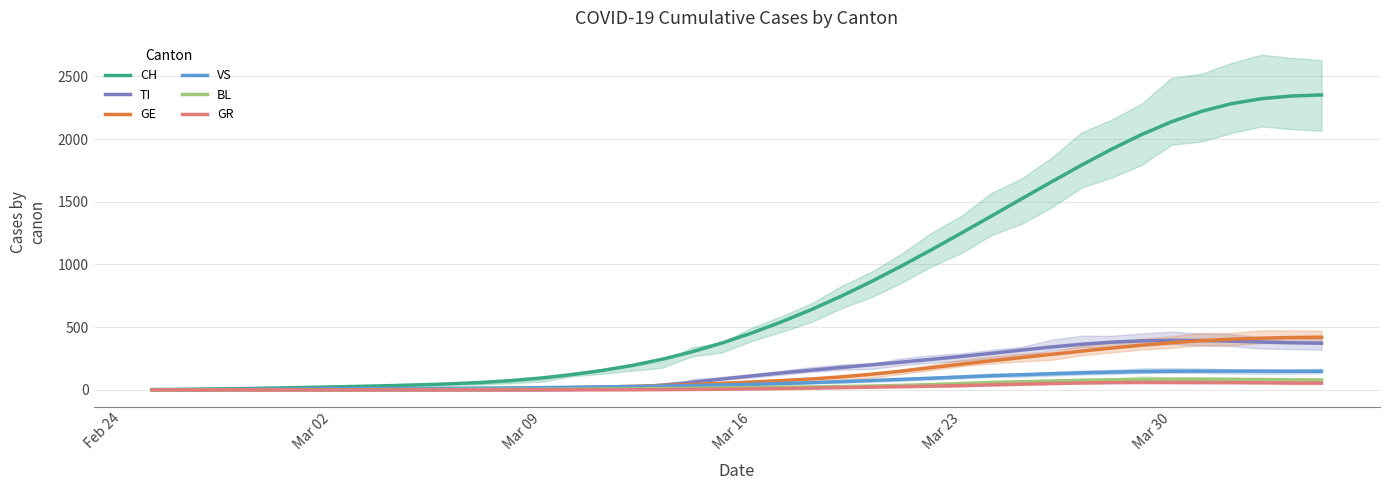

The value of TI at Mar 23 is 380.0. True or false?

False